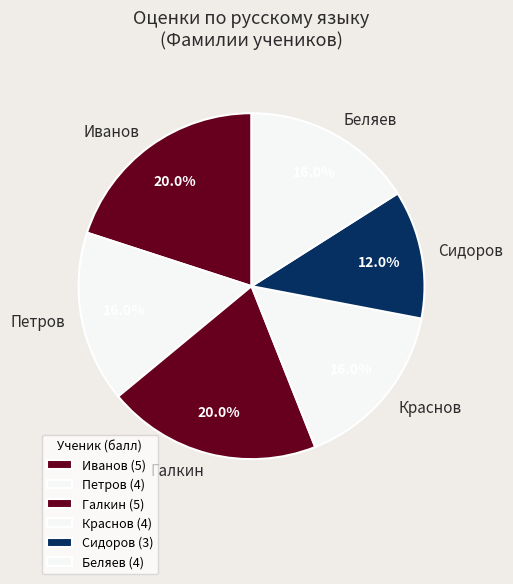

To the nearest percent, what is the difference between the largest and smallest slice percentages?

8%